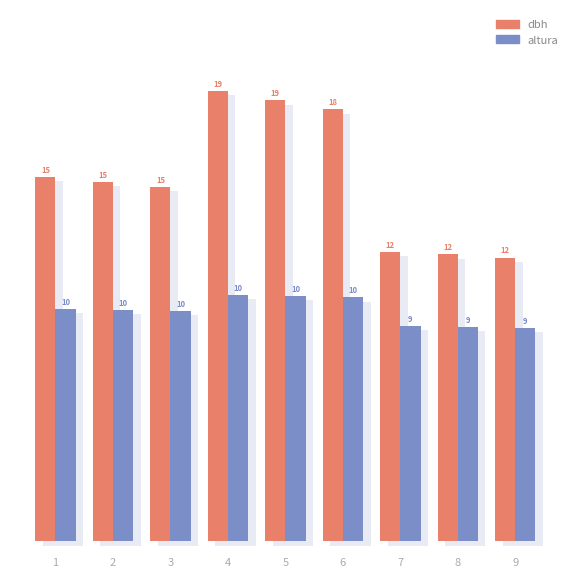

The value of altura at 2 is 4.1. True or false?

False